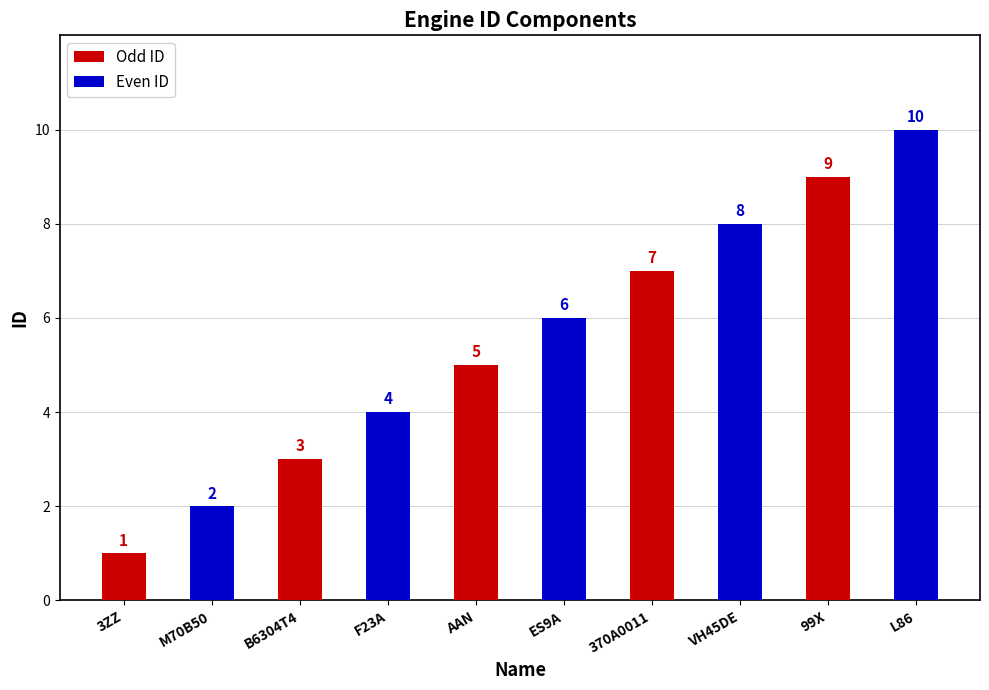

The chart shows a value of 5 at AAN. True or false?

True